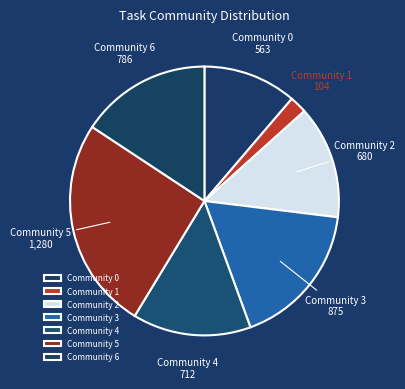

What is the smallest slice in the pie chart?

Community 1